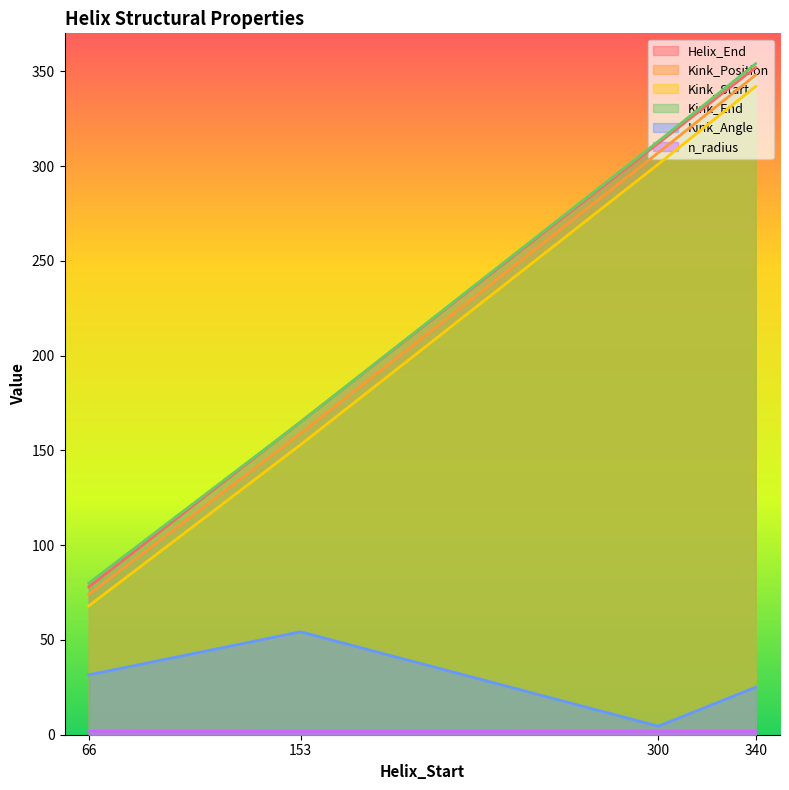

The value of Kink_End at 300 is 81.5. True or false?

False